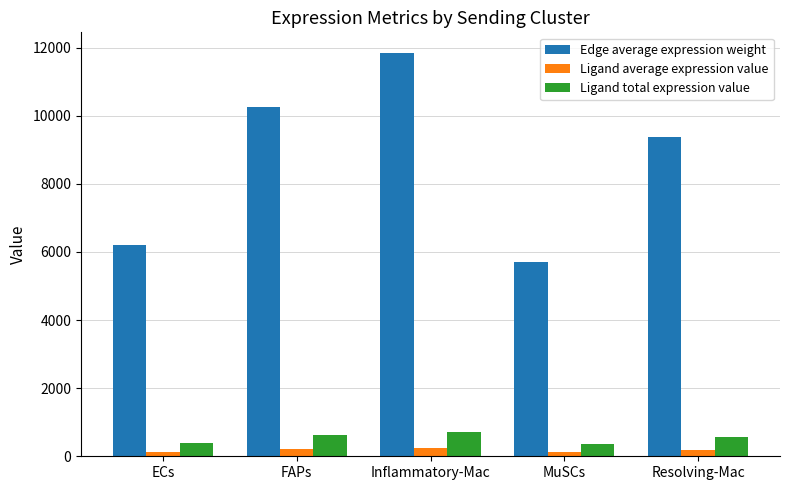

Which category has the lowest value in the Edge average expression weight series?

MuSCs